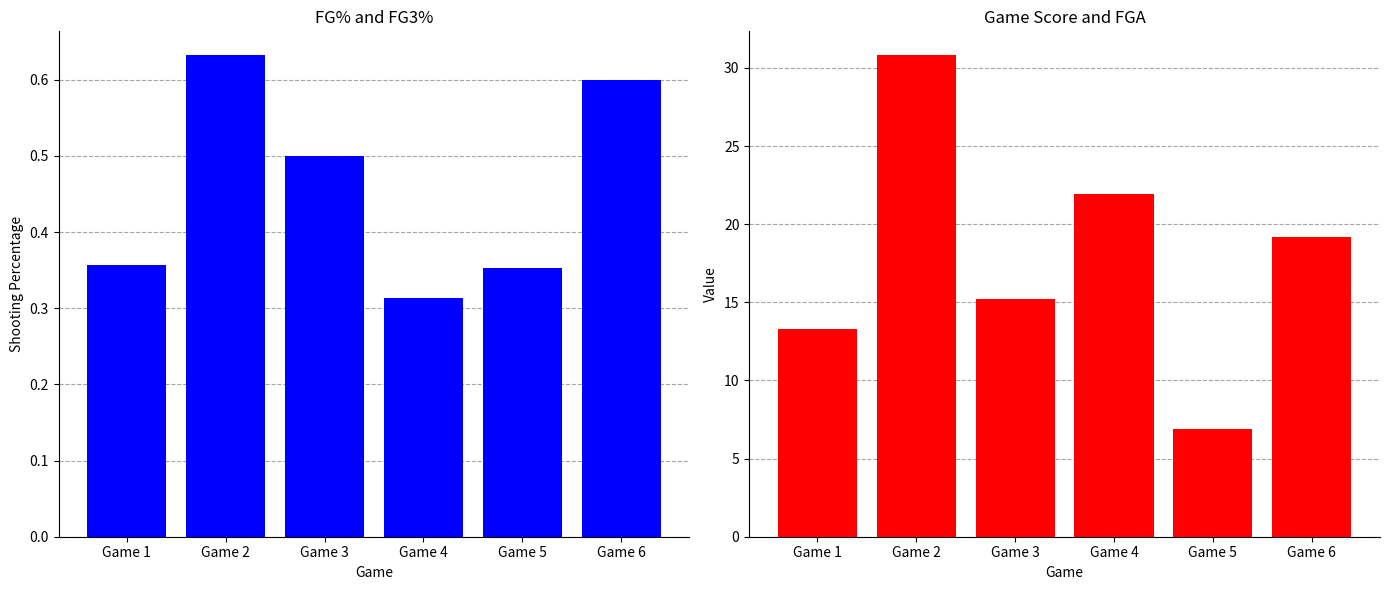

At Game 1, list the series in order from largest to smallest.

game_score, fg_pct